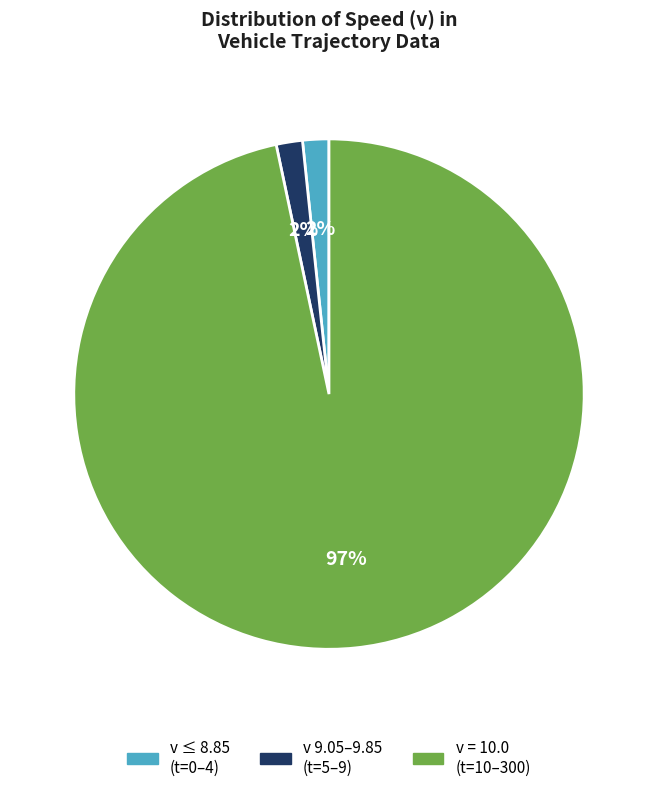

Which category accounts for the majority?

v = 10.0 (t=10–300)